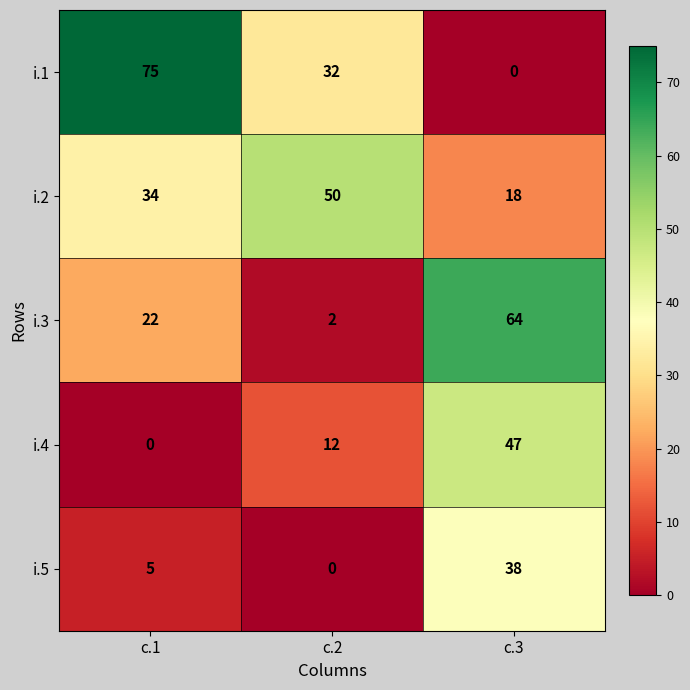

What is the difference between the second highest and minimum values in the i.4 series?

12